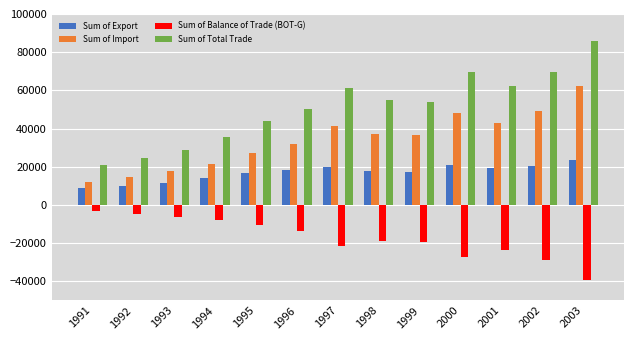

At 2002, list the series in order from largest to smallest.

Sum of Total Trade, Sum of Import, Sum of Export, Sum of Balance of Trade (BOT-G)